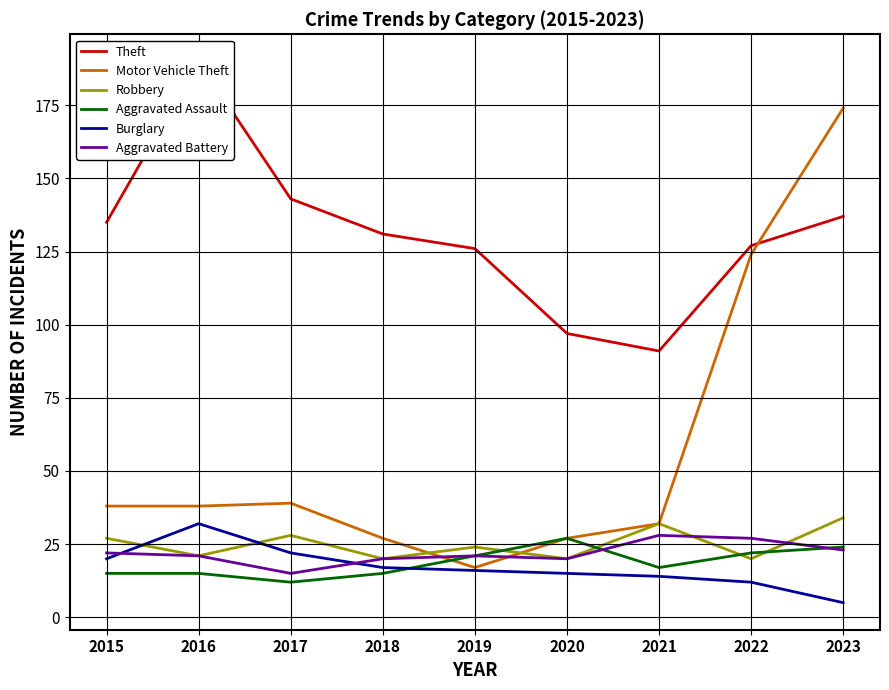

True or false: Burglary and Motor Vehicle Theft intersect in this chart.

False